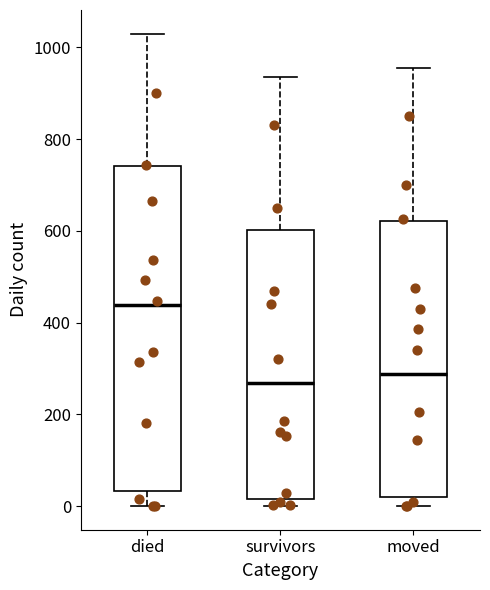

Reading left to right, read every box against the y-axis: the position of its median line, the range the box covers, and the ends of its whiskers. The values are not printed on the chart, so give them approximately, as read against the axis.

died: median 440, box 40 to 740, whiskers 0 to 1040
survivors: median 260, box 20 to 600, whiskers 0 to 940
moved: median 280, box 20 to 620, whiskers 0 to 960